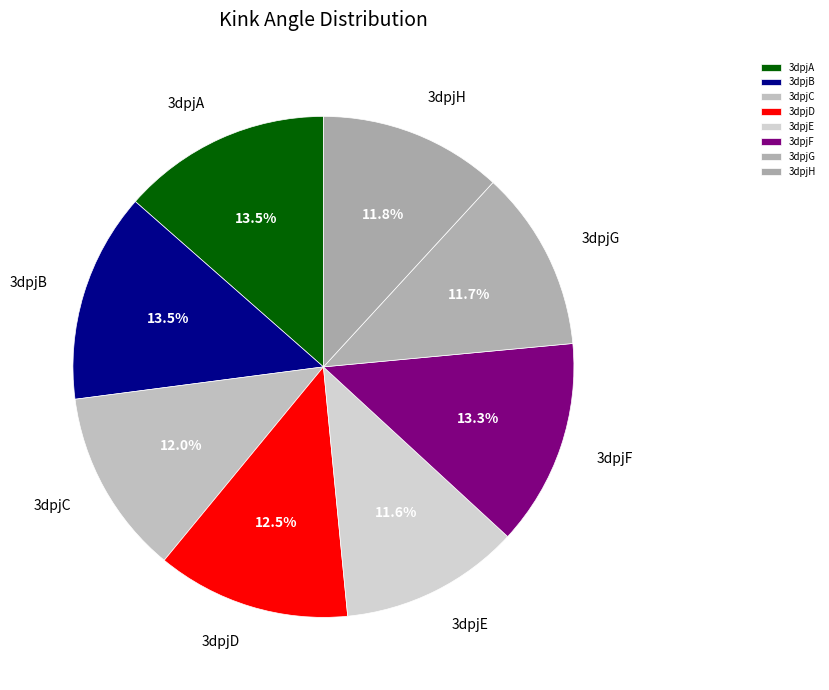

What portion of the pie excludes 3dpjD?

87.5%